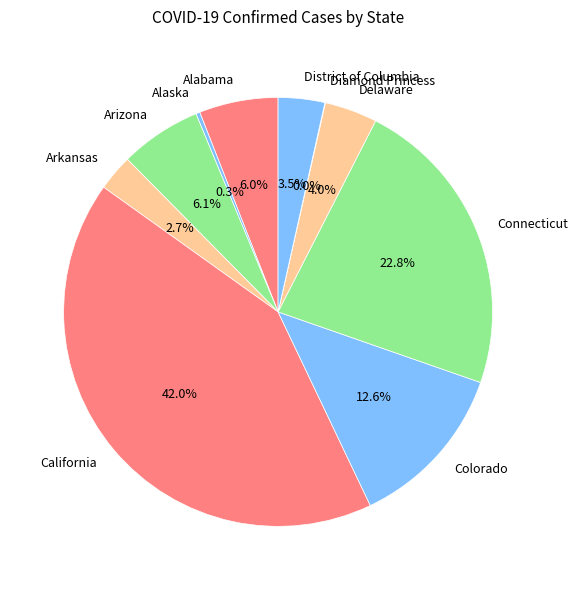

Which slice is the largest?

California